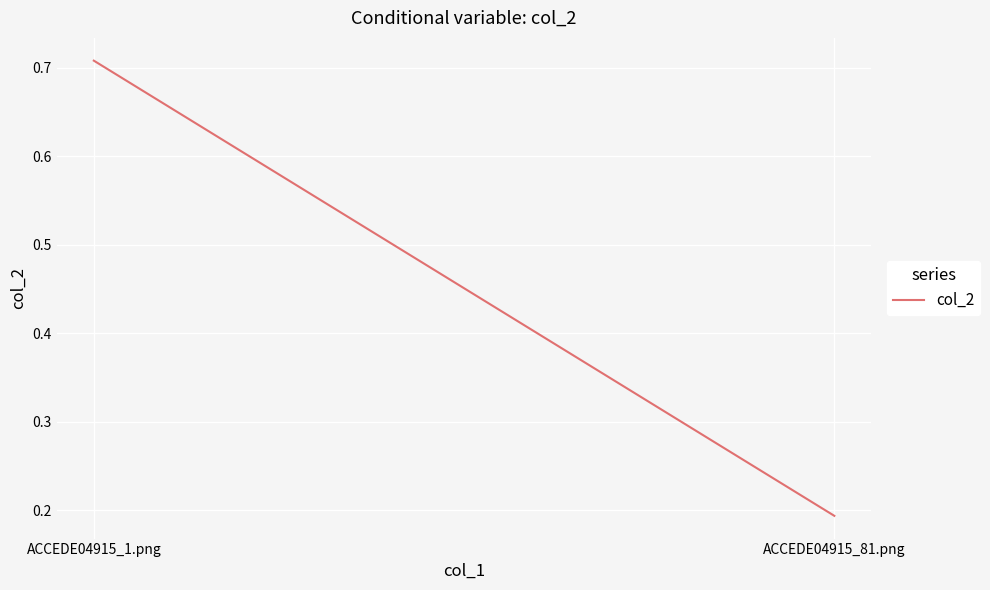

The value at ACCEDE04915_1.png is 0.7. True or false?

True